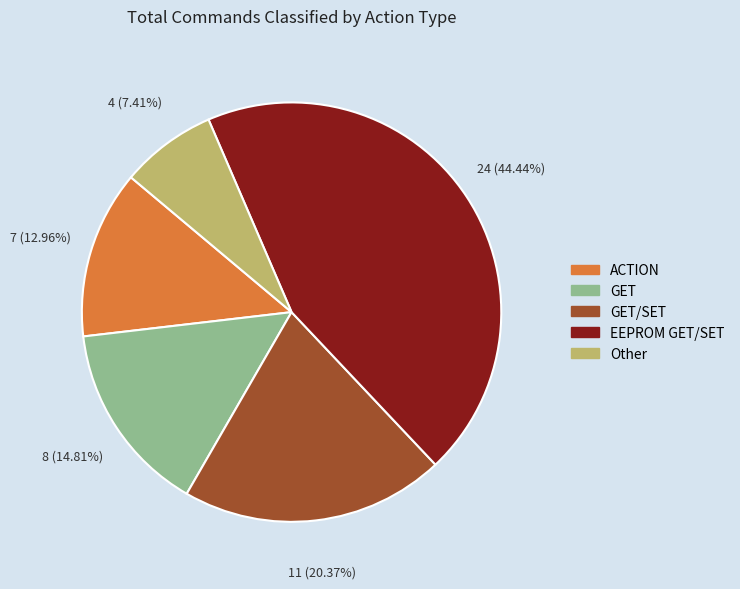

Does GET/SET account for over 50% of the chart?

No